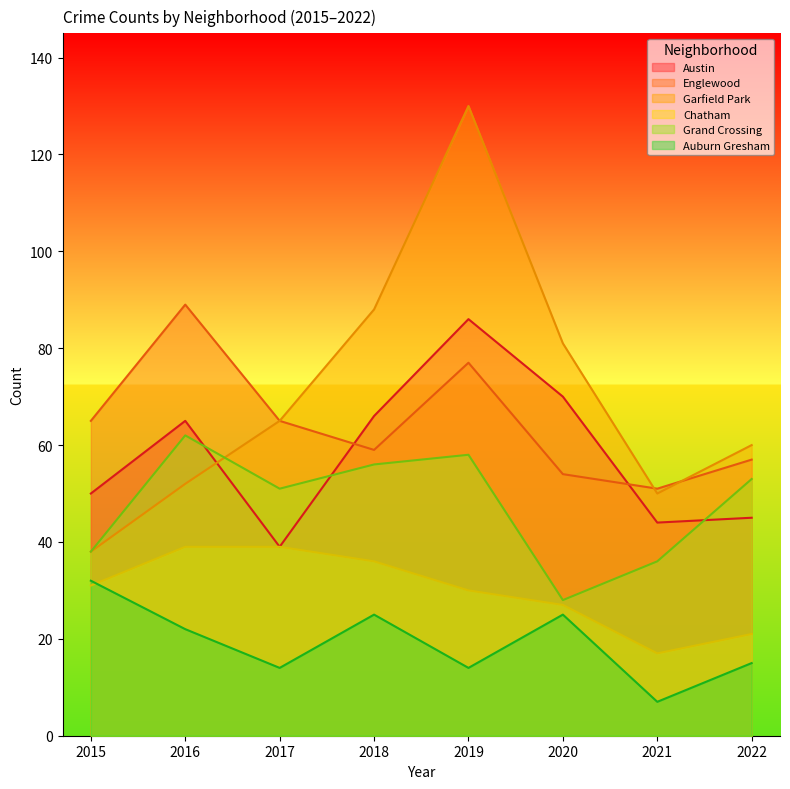

Rank the series by their maximum value, from highest to lowest.

Garfield Park, Englewood, Austin, Grand Crossing, Chatham, Auburn Gresham